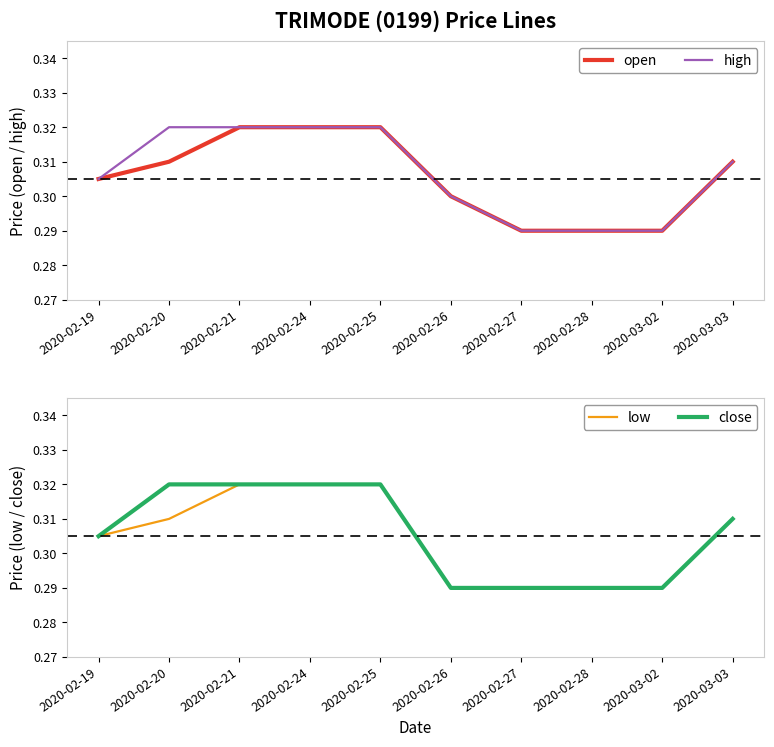

What is the label of the 2nd point from the right?

2020-03-02